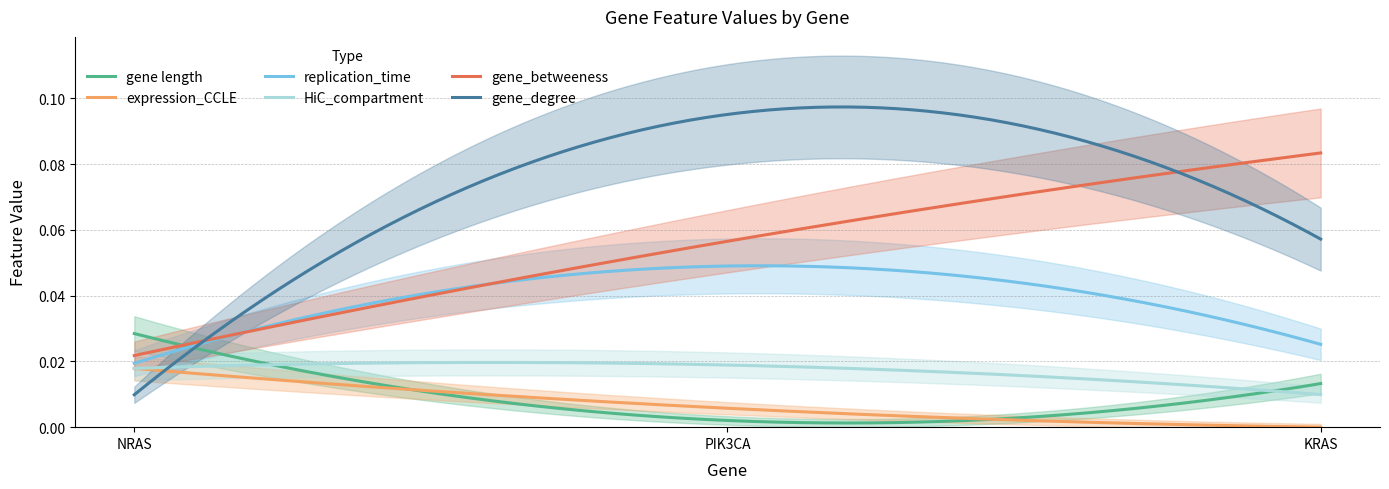

What is the sum of all gene_degree values?

0.2